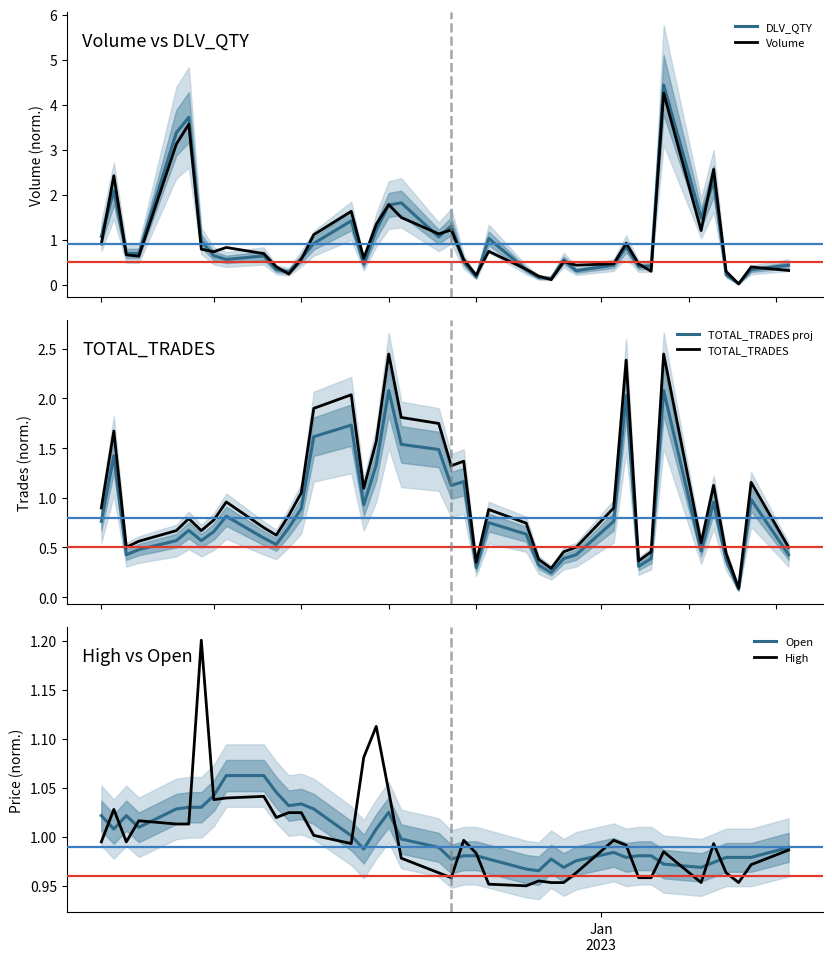

At how many categories does at least one series exceed 2?

7